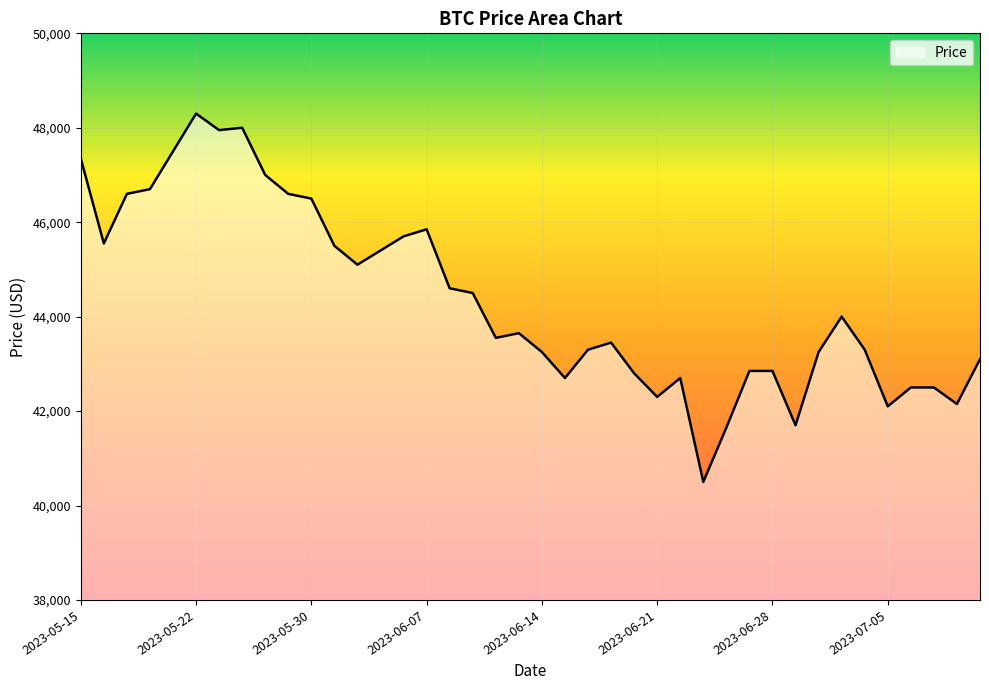

Reading right to left, what are all the values shown in this chart?

43100	42150	42500	42500	42100	43300	44000	43250	41700	42850	42850	41650	40500	42700	42300	42800	43450	43300	42700	43250	43650	43550	44500	44600	45850	45700	45400	45100	45500	46500	46600	47000	48000	47950	48300	47500	46700	46600	45550	47350